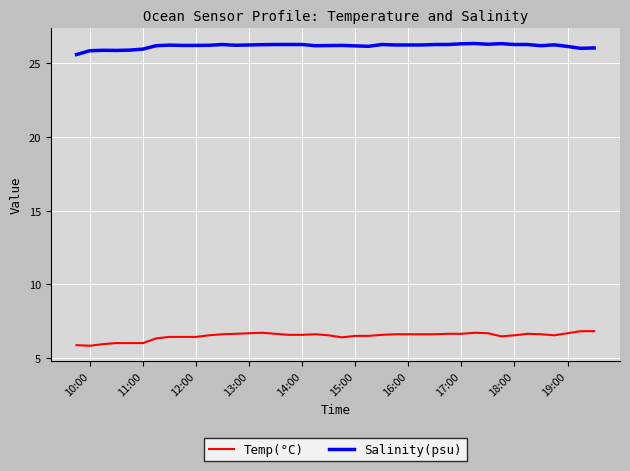

What is the minimum value for Salinity(psu)?

25.6